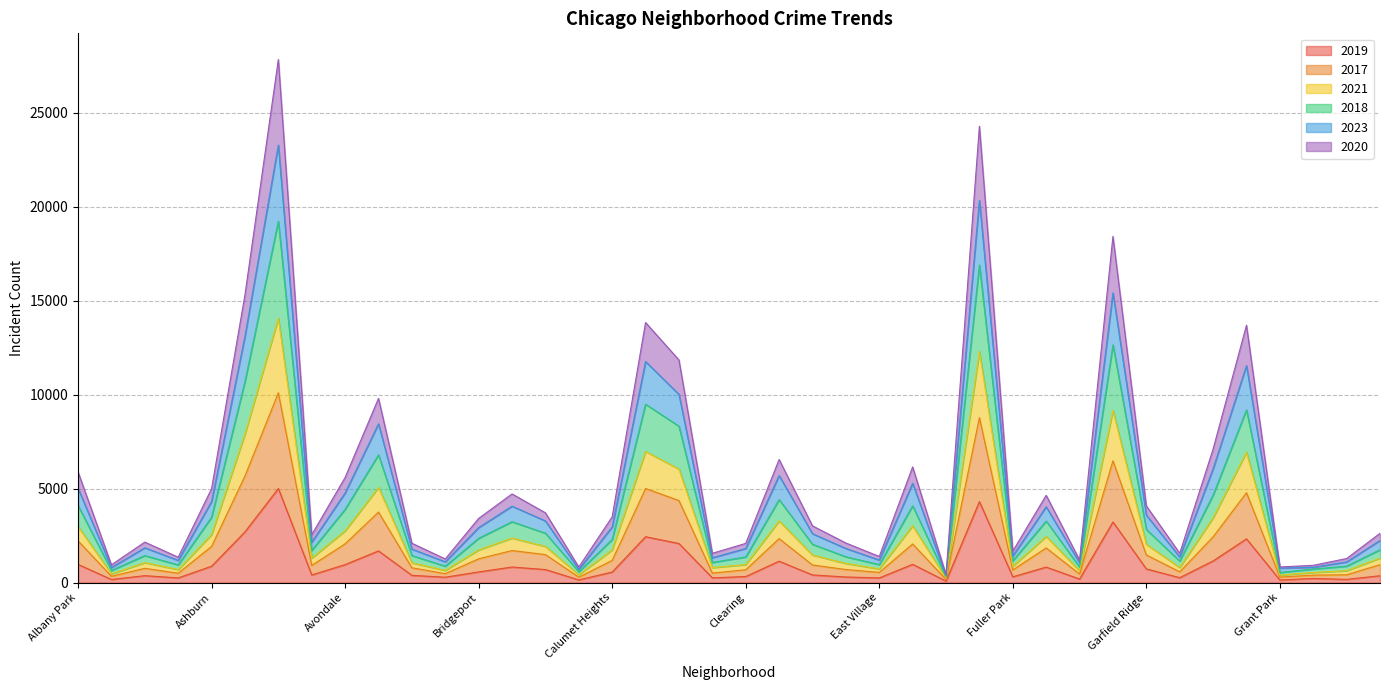

What are all the series names shown in the legend?

2019, 2017, 2021, 2018, 2023, 2020